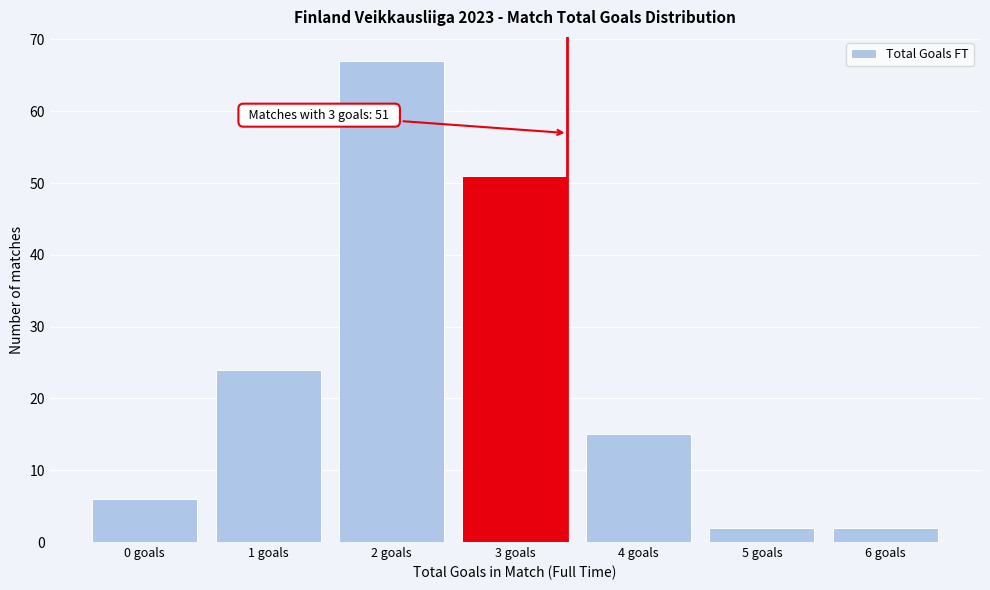

Reading right to left, extract all data points from this chart.

2	2	15	51	67	24	6